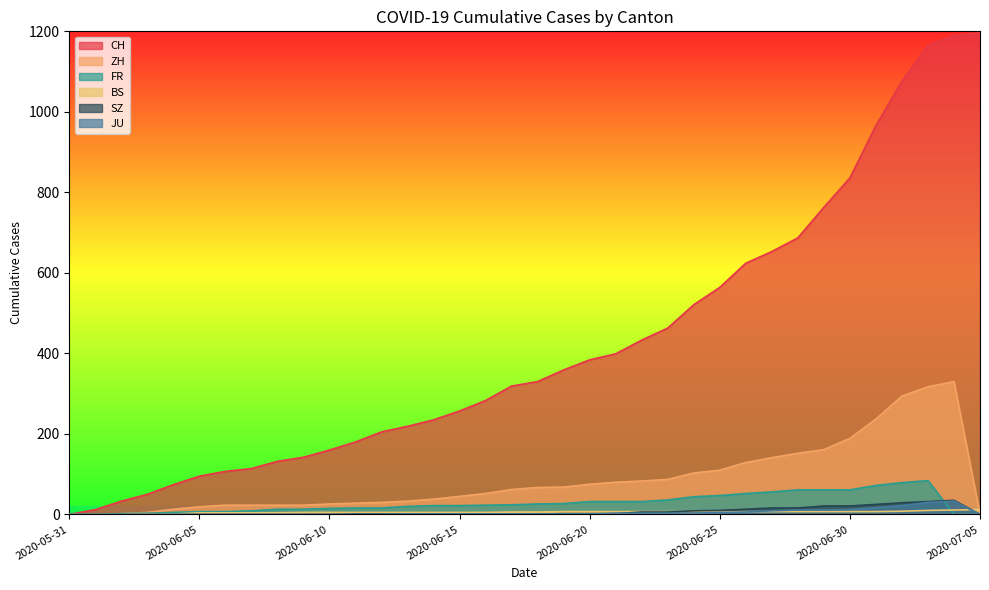

What position from the right is 2020-06-24?

12